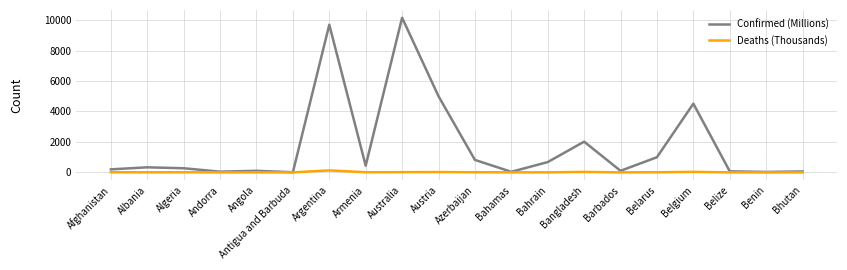

Which category has the highest value in the Confirmed (Millions) series?

Australia